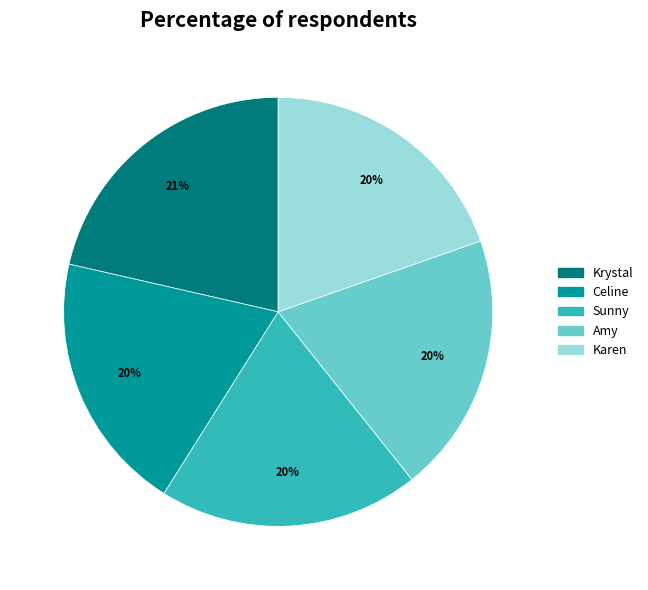

Is Krystal the majority of the pie?

No